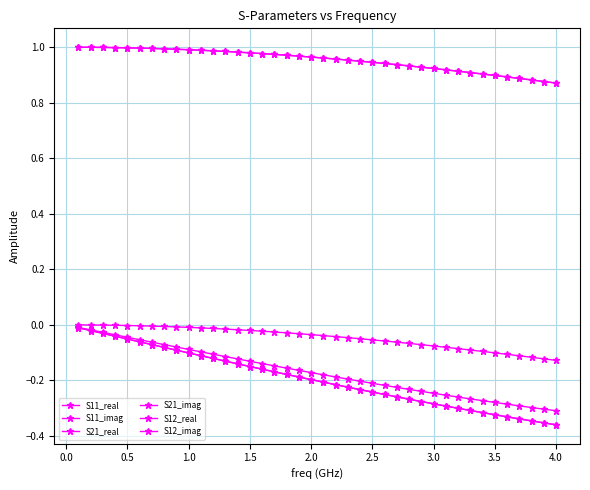

True or false: S21_real and S11_real cross at least once.

False